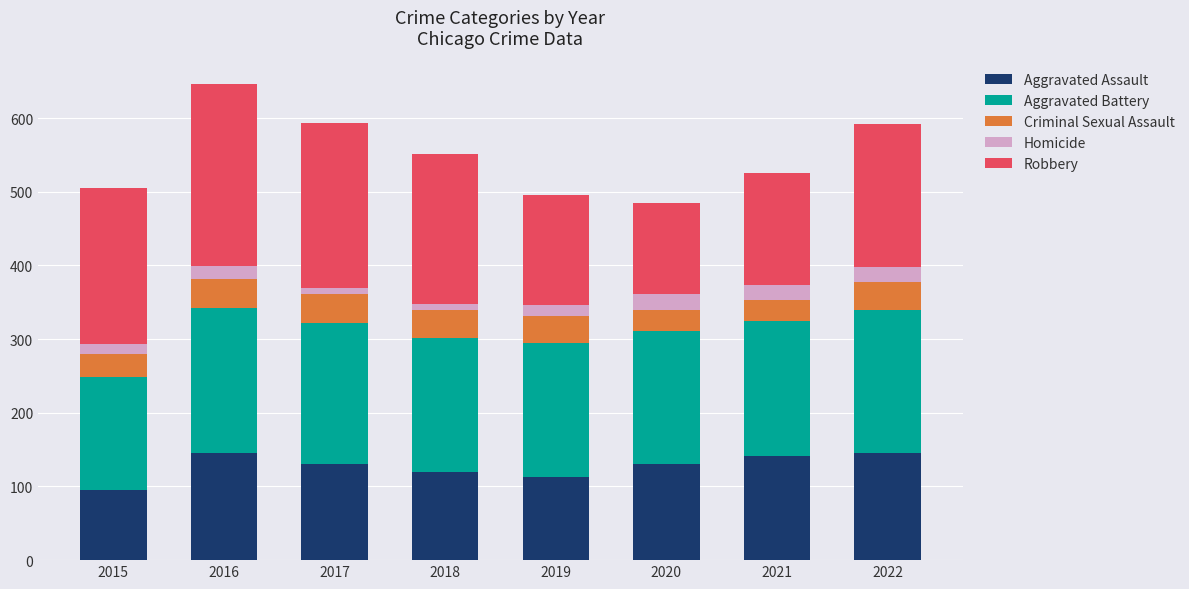

At which label does Aggravated Assault reach its minimum?

2015